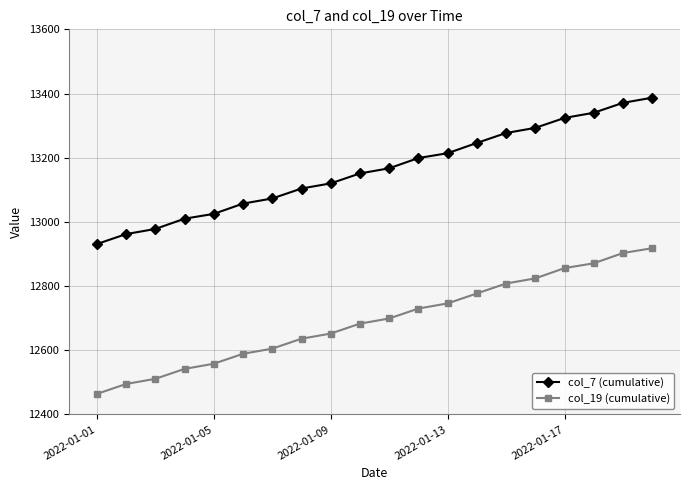

Reading right to left, transcribe all the data shown in this chart.

col_7 (cumulative): 13387	13371	13340	13324	13293	13277	13246	13214	13199	13167	13151	13120	13104	13073	13057	13025	13010	12978	12962	12931
col_19 (cumulative): 12918	12903	12871	12856	12824	12808	12777	12746	12730	12699	12683	12652	12636	12605	12589	12558	12542	12511	12495	12464